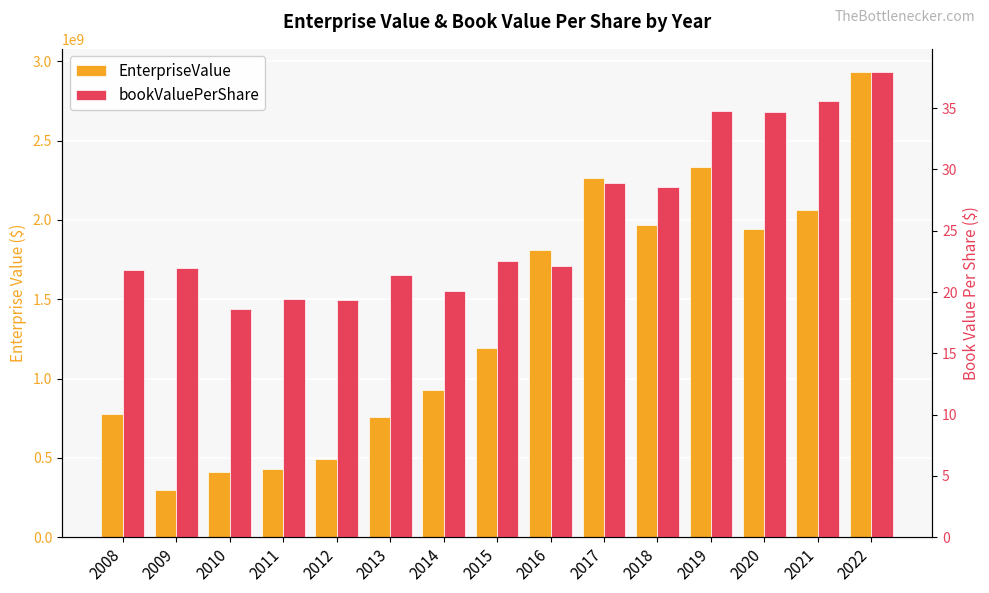

True or false: bookValuePerShare has a value of 19.4 at 2022.

False